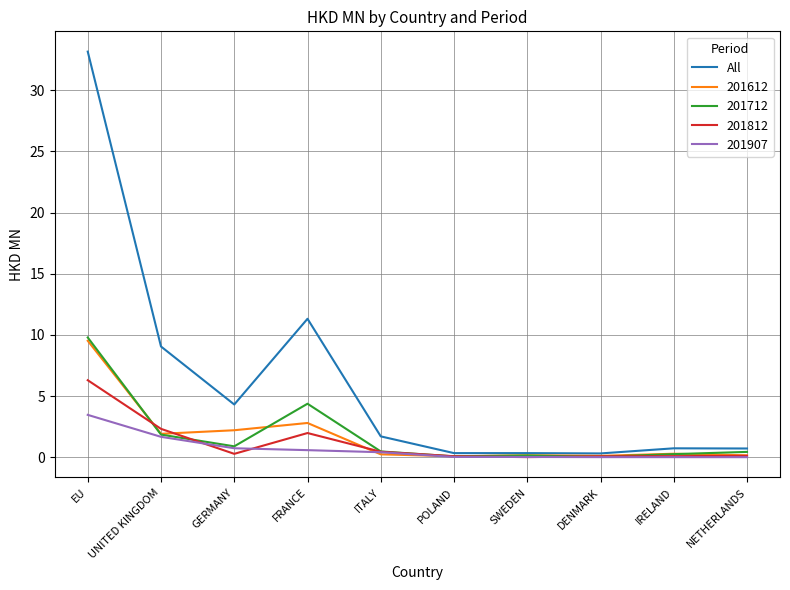

The 201812 series shows 0.0 at SWEDEN. True or false?

True